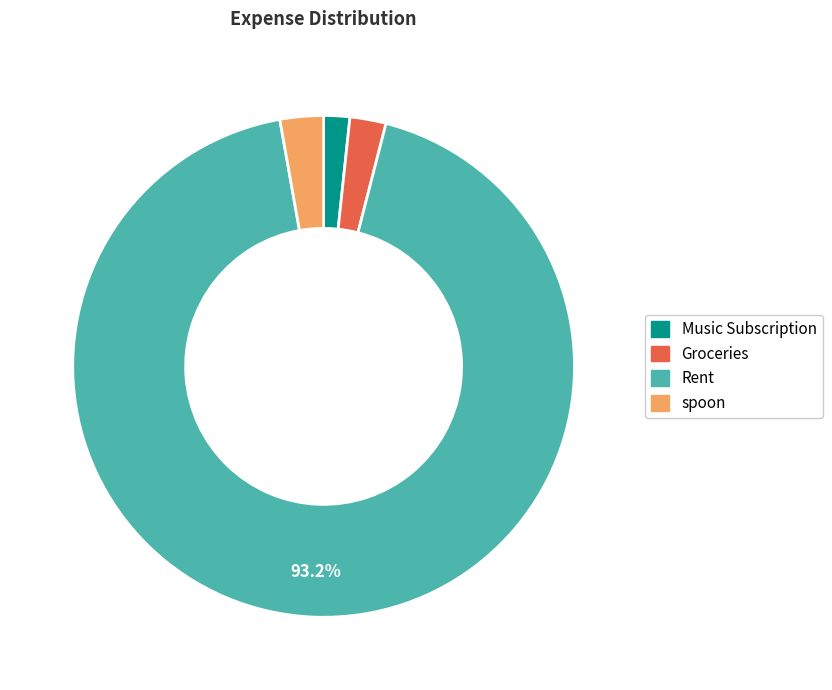

To the nearest percent, what percentage of the pie is spoon?

3%